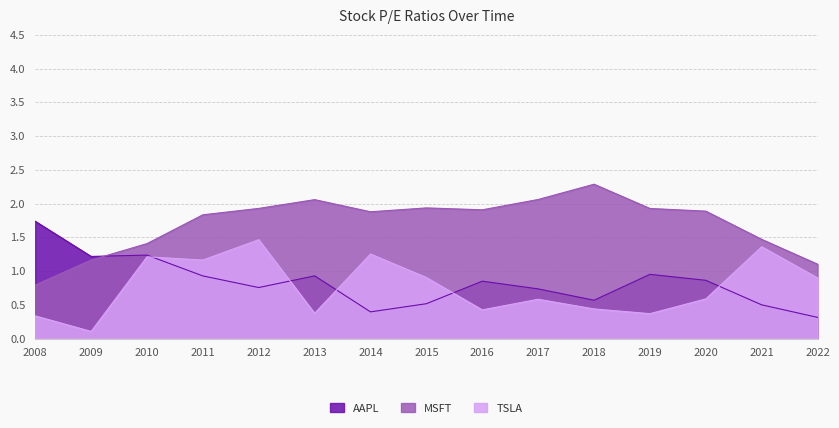

At which label does TSLA reach its peak?

2012